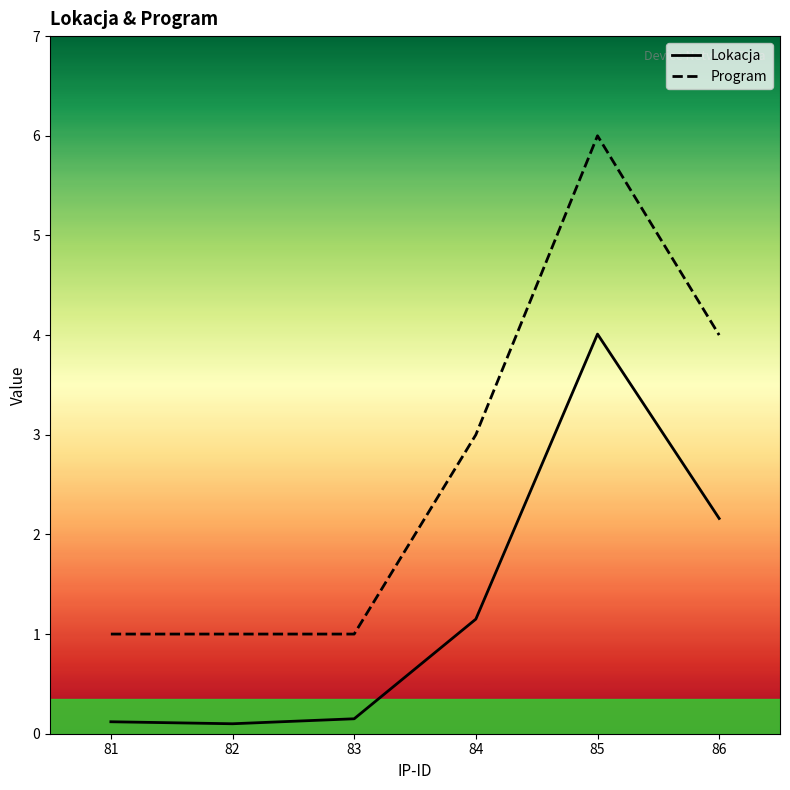

At which category is the sum across all series the highest?

85